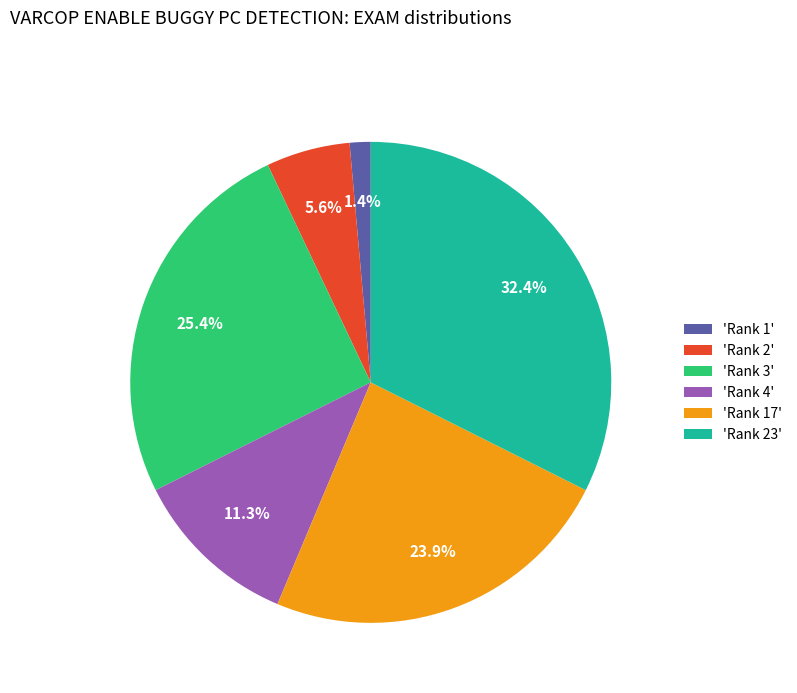

What is the largest slice in the pie chart?

'Rank 23'